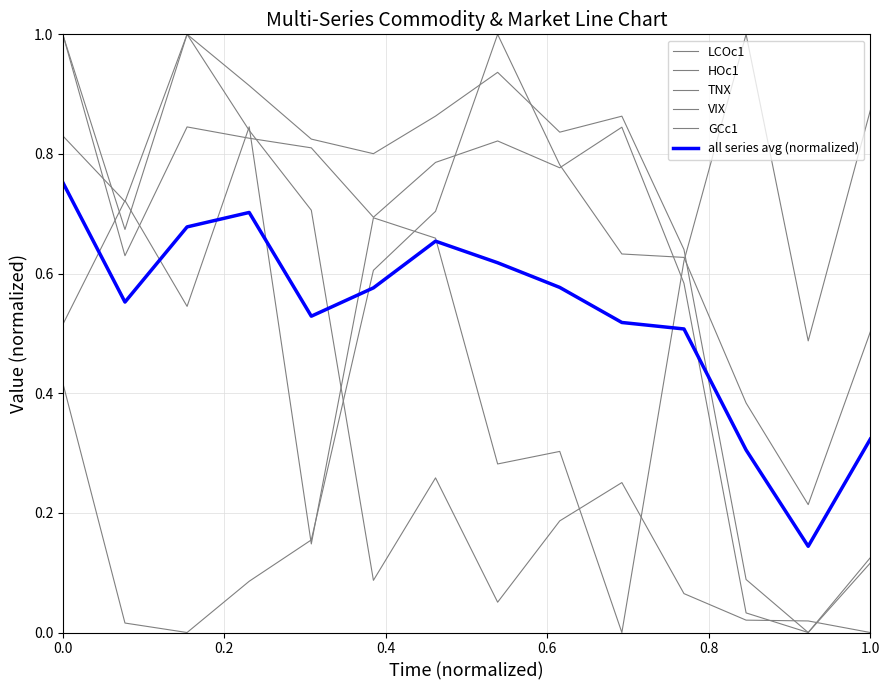

What is the greatest value displayed?

1.0